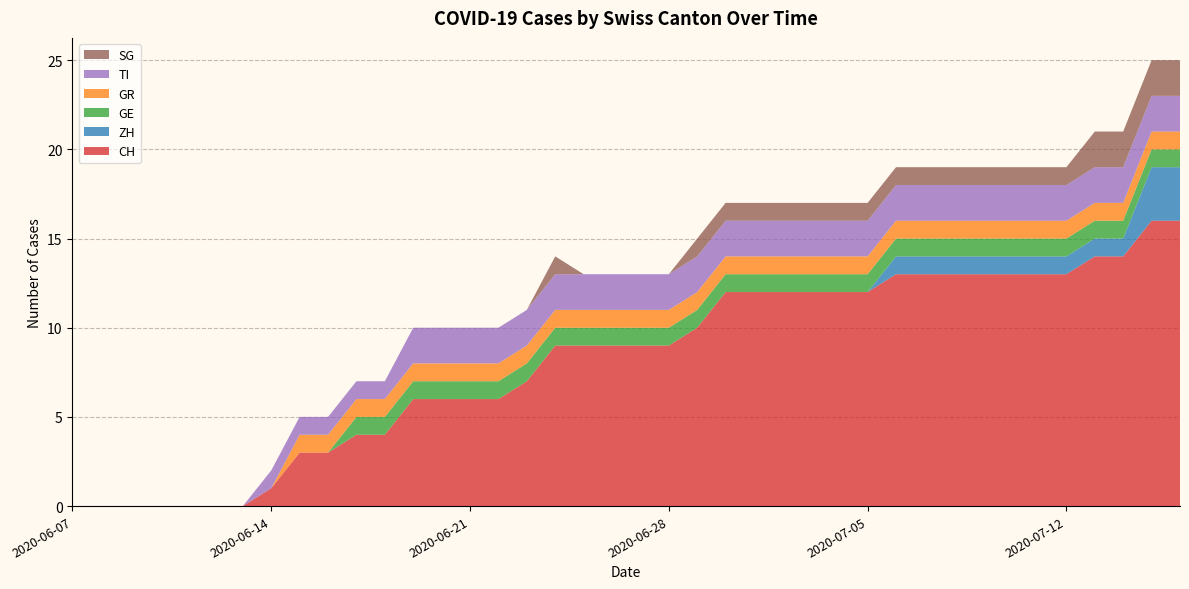

Reading right to left, transcribe all the data shown in this chart.

CH: 2020-07-16=16	2020-07-15=16	2020-07-14=14	2020-07-13=14	2020-07-12=13	2020-07-11=13	2020-07-10=13	2020-07-09=13	2020-07-08=13	2020-07-07=13	2020-07-06=13	2020-07-05=12	2020-07-04=12	2020-07-03=12	2020-07-02=12	2020-07-01=12	2020-06-30=12	2020-06-29=10	2020-06-28=9	2020-06-27=9	2020-06-26=9	2020-06-25=9	2020-06-24=9	2020-06-23=7	2020-06-22=6	2020-06-21=6	2020-06-20=6	2020-06-19=6	2020-06-18=4	2020-06-17=4	2020-06-16=3	2020-06-15=3	2020-06-14=1	2020-06-13=0	2020-06-12=0	2020-06-11=0	2020-06-10=0	2020-06-09=0	2020-06-08=0	2020-06-07=0
ZH: 2020-07-16=3	2020-07-15=3	2020-07-14=1	2020-07-13=1	2020-07-12=1	2020-07-11=1	2020-07-10=1	2020-07-09=1	2020-07-08=1	2020-07-07=1	2020-07-06=1	2020-07-05=0	2020-07-04=0	2020-07-03=0	2020-07-02=0	2020-07-01=0	2020-06-30=0	2020-06-29=0	2020-06-28=0	2020-06-27=0	2020-06-26=0	2020-06-25=0	2020-06-24=0	2020-06-23=0	2020-06-22=0	2020-06-21=0	2020-06-20=0	2020-06-19=0	2020-06-18=0	2020-06-17=0	2020-06-16=0	2020-06-15=0	2020-06-14=0	2020-06-13=0	2020-06-12=0	2020-06-11=0	2020-06-10=0	2020-06-09=0	2020-06-08=0	2020-06-07=0
GE: 2020-07-16=1	2020-07-15=1	2020-07-14=1	2020-07-13=1	2020-07-12=1	2020-07-11=1	2020-07-10=1	2020-07-09=1	2020-07-08=1	2020-07-07=1	2020-07-06=1	2020-07-05=1	2020-07-04=1	2020-07-03=1	2020-07-02=1	2020-07-01=1	2020-06-30=1	2020-06-29=1	2020-06-28=1	2020-06-27=1	2020-06-26=1	2020-06-25=1	2020-06-24=1	2020-06-23=1	2020-06-22=1	2020-06-21=1	2020-06-20=1	2020-06-19=1	2020-06-18=1	2020-06-17=1	2020-06-16=0	2020-06-15=0	2020-06-14=0	2020-06-13=0	2020-06-12=0	2020-06-11=0	2020-06-10=0	2020-06-09=0	2020-06-08=0	2020-06-07=0
GR: 2020-07-16=1	2020-07-15=1	2020-07-14=1	2020-07-13=1	2020-07-12=1	2020-07-11=1	2020-07-10=1	2020-07-09=1	2020-07-08=1	2020-07-07=1	2020-07-06=1	2020-07-05=1	2020-07-04=1	2020-07-03=1	2020-07-02=1	2020-07-01=1	2020-06-30=1	2020-06-29=1	2020-06-28=1	2020-06-27=1	2020-06-26=1	2020-06-25=1	2020-06-24=1	2020-06-23=1	2020-06-22=1	2020-06-21=1	2020-06-20=1	2020-06-19=1	2020-06-18=1	2020-06-17=1	2020-06-16=1	2020-06-15=1	2020-06-14=0	2020-06-13=0	2020-06-12=0	2020-06-11=0	2020-06-10=0	2020-06-09=0	2020-06-08=0	2020-06-07=0
TI: 2020-07-16=2	2020-07-15=2	2020-07-14=2	2020-07-13=2	2020-07-12=2	2020-07-11=2	2020-07-10=2	2020-07-09=2	2020-07-08=2	2020-07-07=2	2020-07-06=2	2020-07-05=2	2020-07-04=2	2020-07-03=2	2020-07-02=2	2020-07-01=2	2020-06-30=2	2020-06-29=2	2020-06-28=2	2020-06-27=2	2020-06-26=2	2020-06-25=2	2020-06-24=2	2020-06-23=2	2020-06-22=2	2020-06-21=2	2020-06-20=2	2020-06-19=2	2020-06-18=1	2020-06-17=1	2020-06-16=1	2020-06-15=1	2020-06-14=1	2020-06-13=0	2020-06-12=0	2020-06-11=0	2020-06-10=0	2020-06-09=0	2020-06-08=0	2020-06-07=0
SG: 2020-07-16=2	2020-07-15=2	2020-07-14=2	2020-07-13=2	2020-07-12=1	2020-07-11=1	2020-07-10=1	2020-07-09=1	2020-07-08=1	2020-07-07=1	2020-07-06=1	2020-07-05=1	2020-07-04=1	2020-07-03=1	2020-07-02=1	2020-07-01=1	2020-06-30=1	2020-06-29=1	2020-06-28=0	2020-06-27=0	2020-06-26=0	2020-06-25=0	2020-06-24=1	2020-06-23=0	2020-06-22=0	2020-06-21=0	2020-06-20=0	2020-06-19=0	2020-06-18=0	2020-06-17=0	2020-06-16=0	2020-06-15=0	2020-06-14=0	2020-06-13=0	2020-06-12=0	2020-06-11=0	2020-06-10=0	2020-06-09=0	2020-06-08=0	2020-06-07=0